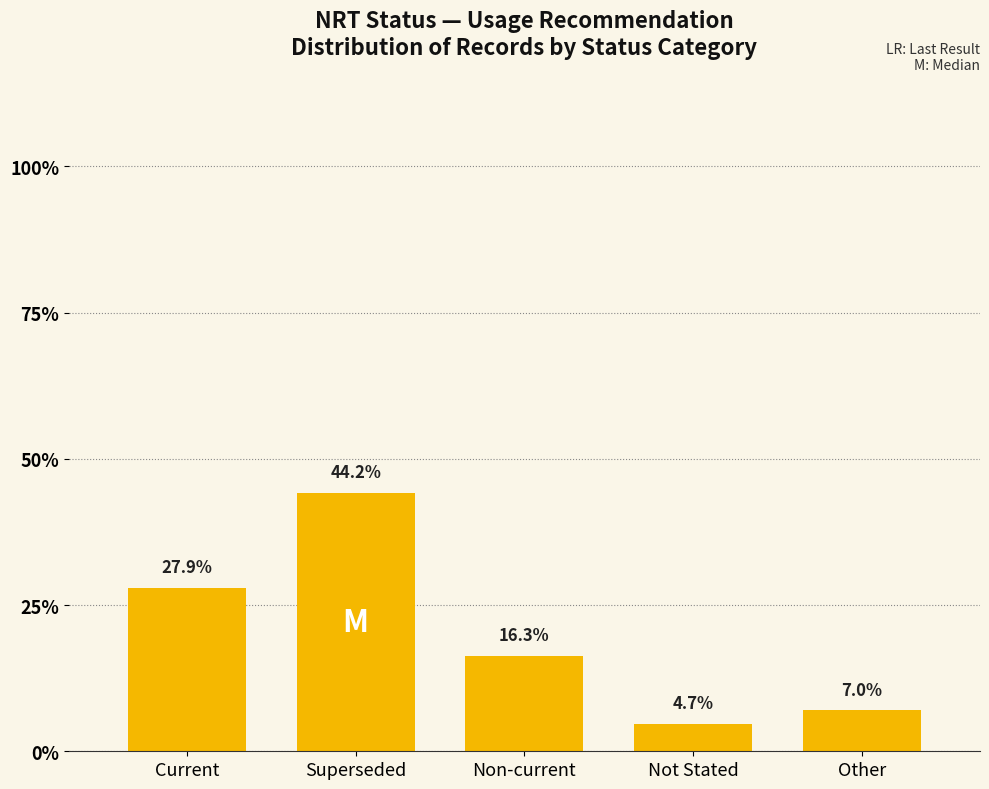

Reading right to left, what are all the values shown in this chart?

0.1	0.0	0.2	0.4	0.3